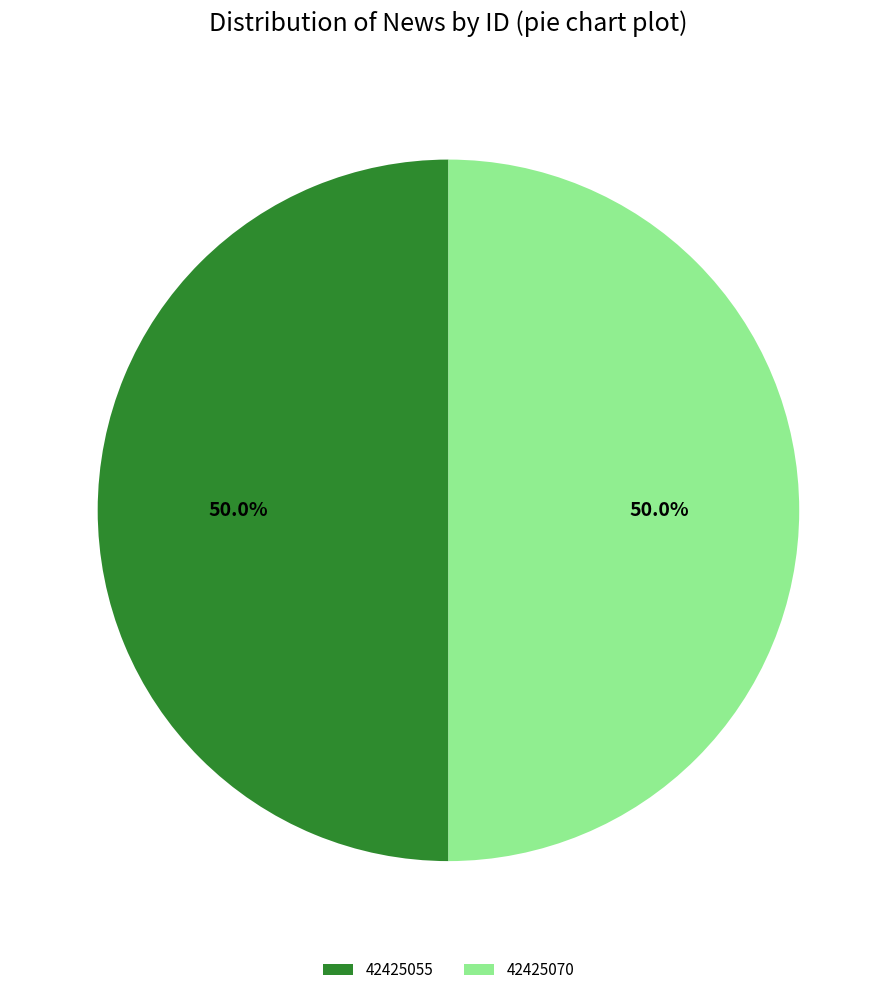

What percentage is the 42425055 slice, to the nearest percent?

50%